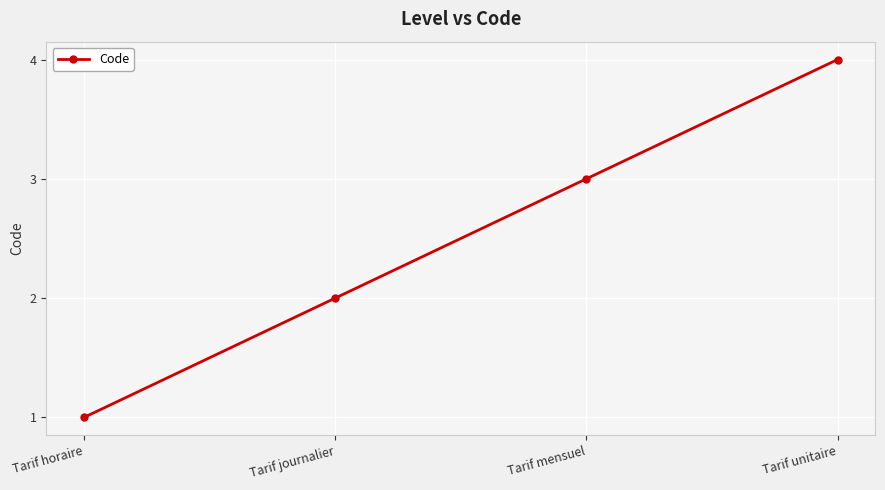

What is the difference between the maximum and second lowest values?

2